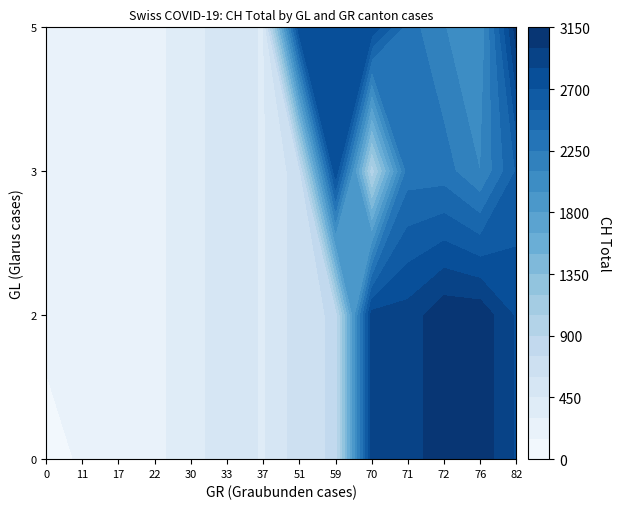

Reading right to left, what are all the values shown in this chart?

0: 227	190	170	112	83	68	52	19	16	5	1	0
1: 259	190	170	112	83	68	52	19	16	5	1	1
2: 381	190	170	112	83	68	52	19	16	5	1	0
3: 430	190	170	112	83	68	52	19	16	5	1	0
4: 553	190	170	112	83	65	52	20	19	5	1	0
5: 688	190	170	112	83	65	52	29	19	5	1	0
6: 775	190	170	112	83	65	52	37	19	5	1	0
7: 937	190	170	112	83	65	52	37	49	5	1	0
8: 1047	190	170	112	83	65	52	37	49	5	1	0
9: 1224	190	170	112	83	65	52	37	49	5	1	0
10: 1428	190	170	112	83	65	52	37	49	5	1	0
11: 1604	190	170	112	83	65	52	37	49	5	1	0